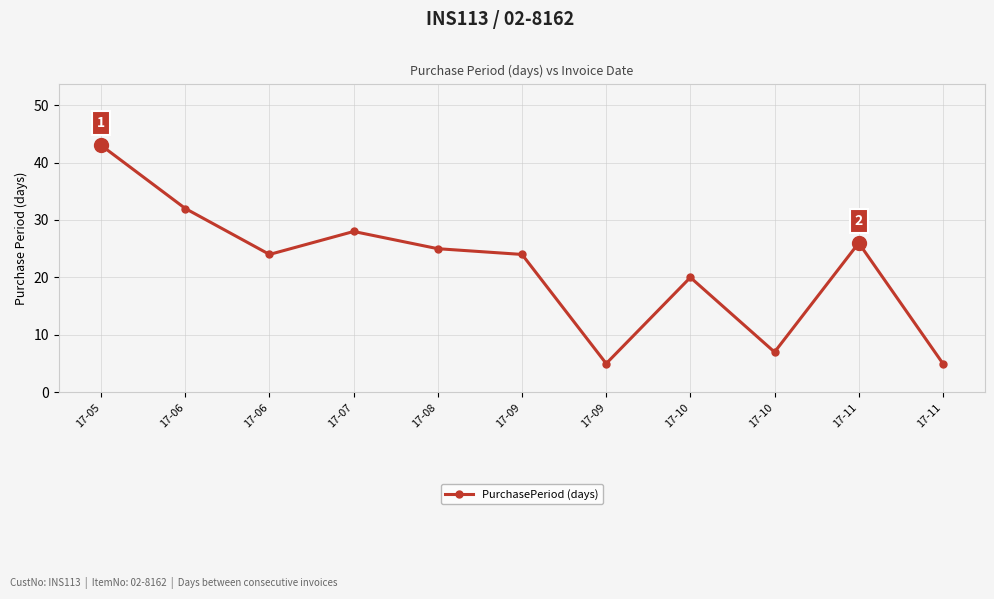

At which category does the chart reach its minimum across all series?

17-09